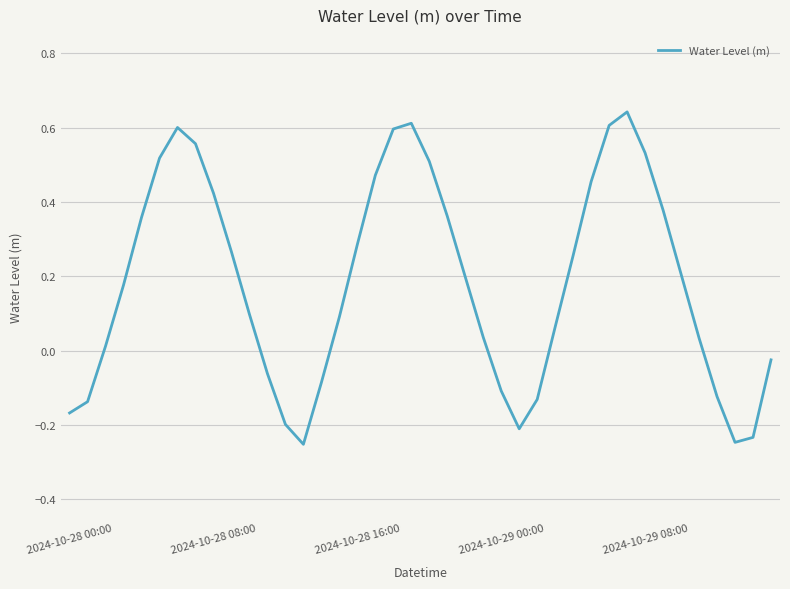

What is the difference between the maximum and minimum values?

0.9